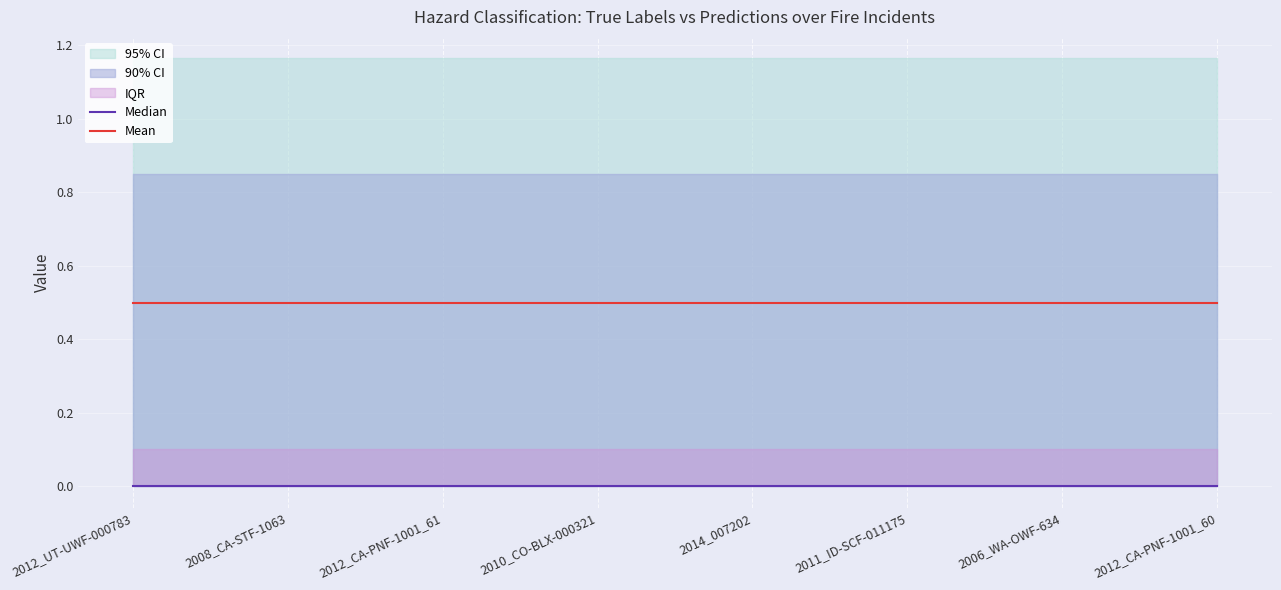

At which category is the sum across all series the highest?

2012_UT-UWF-000783